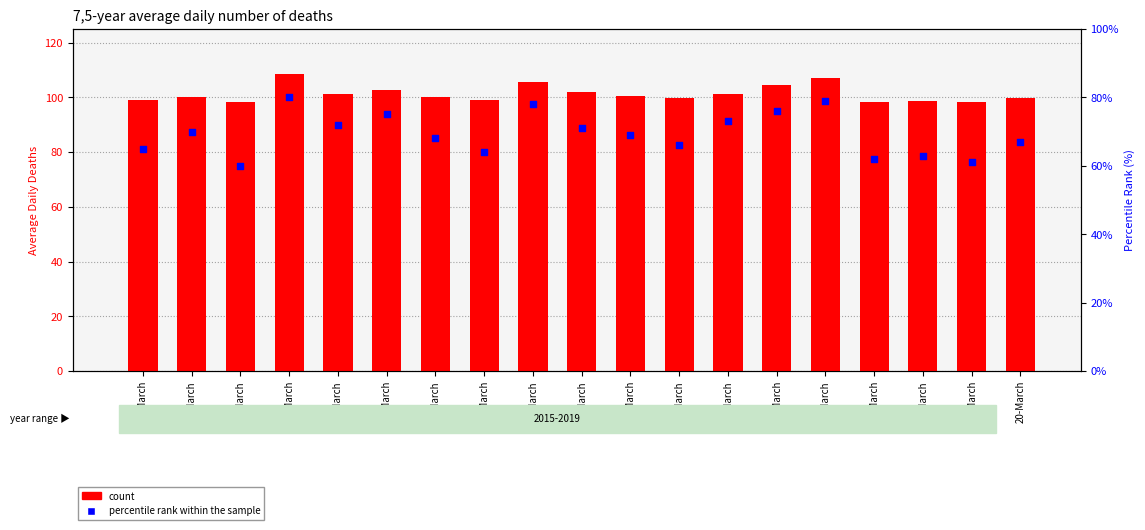

At how many categories does at least one series exceed 79?

19